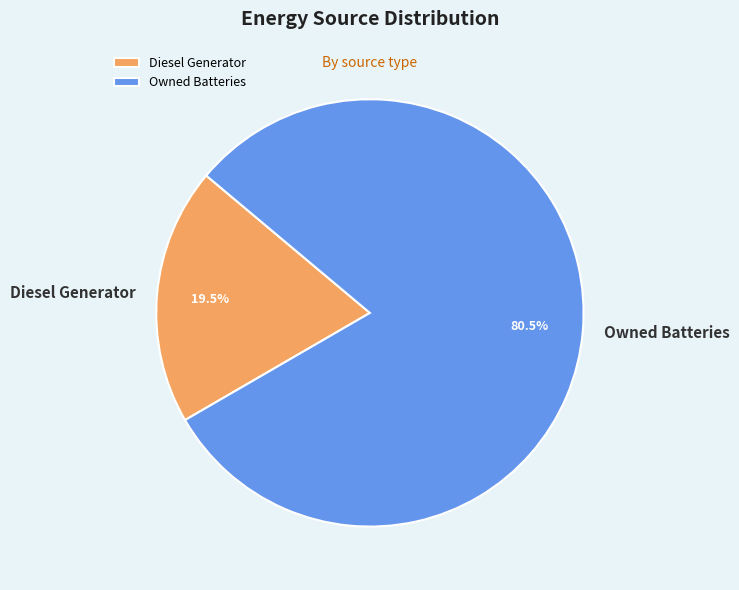

Rank the categories by value from highest to lowest.

Owned Batteries, Diesel Generator